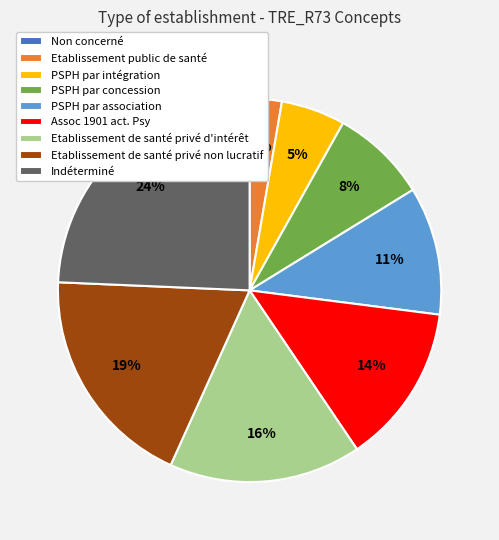

Is the sum of PSPH par association and Assoc 1901 act. Psy greater than half?

No